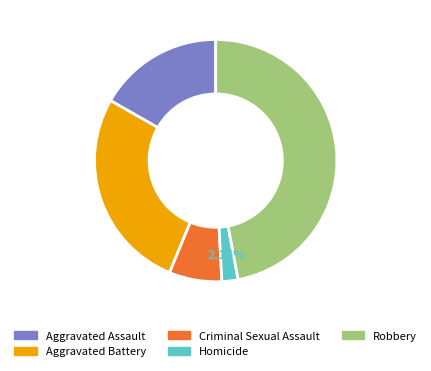

What is the largest slice in the pie chart?

Robbery